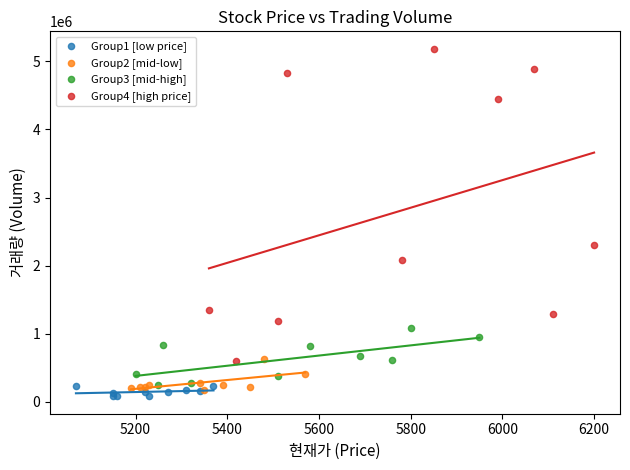

Which series has the widest spread of Y values?

Group4 [high price]